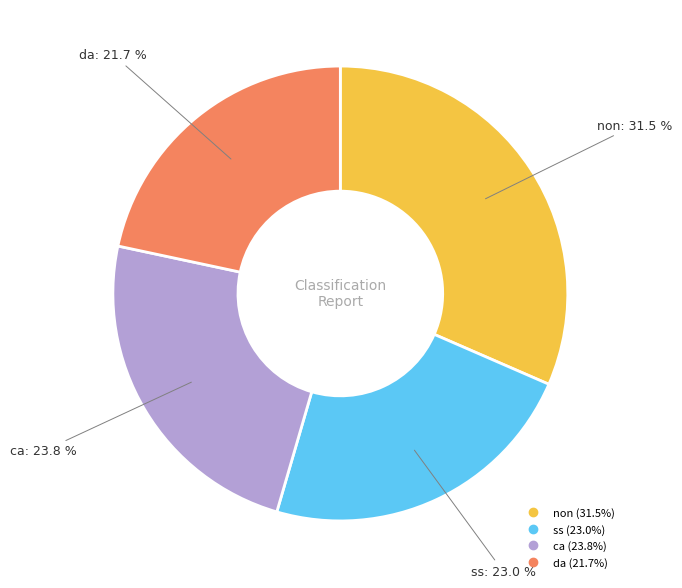

The da slice represents 22% of the pie. True or false?

True